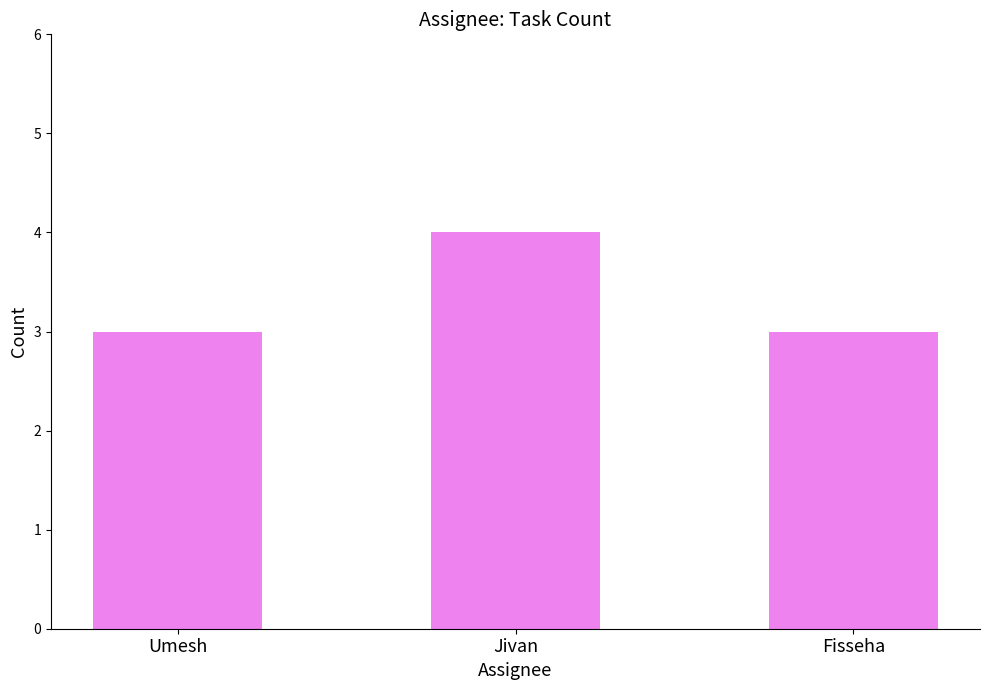

What is the smallest value displayed?

3